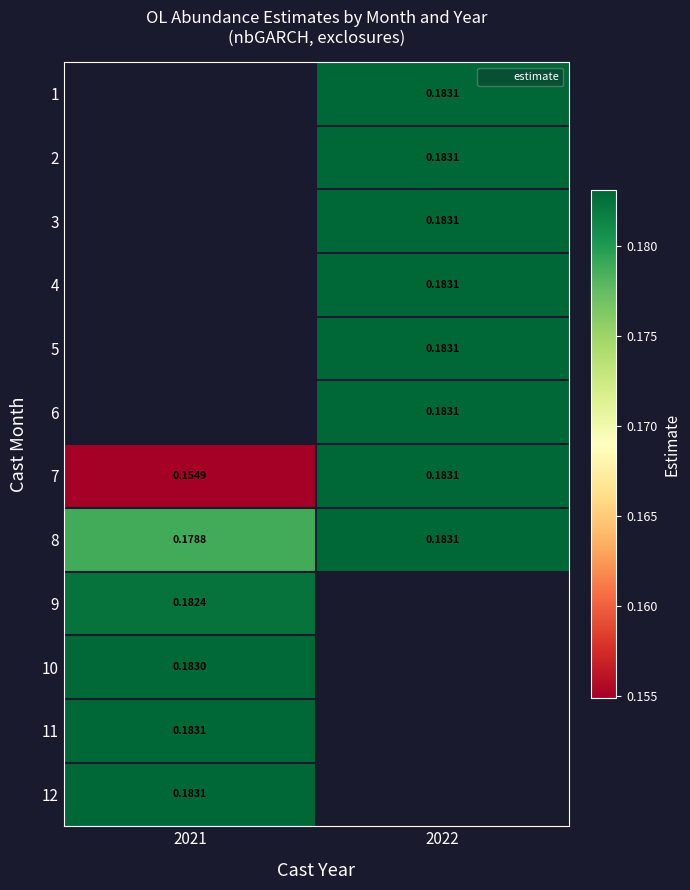

How many positive values does the 4 series have?

1